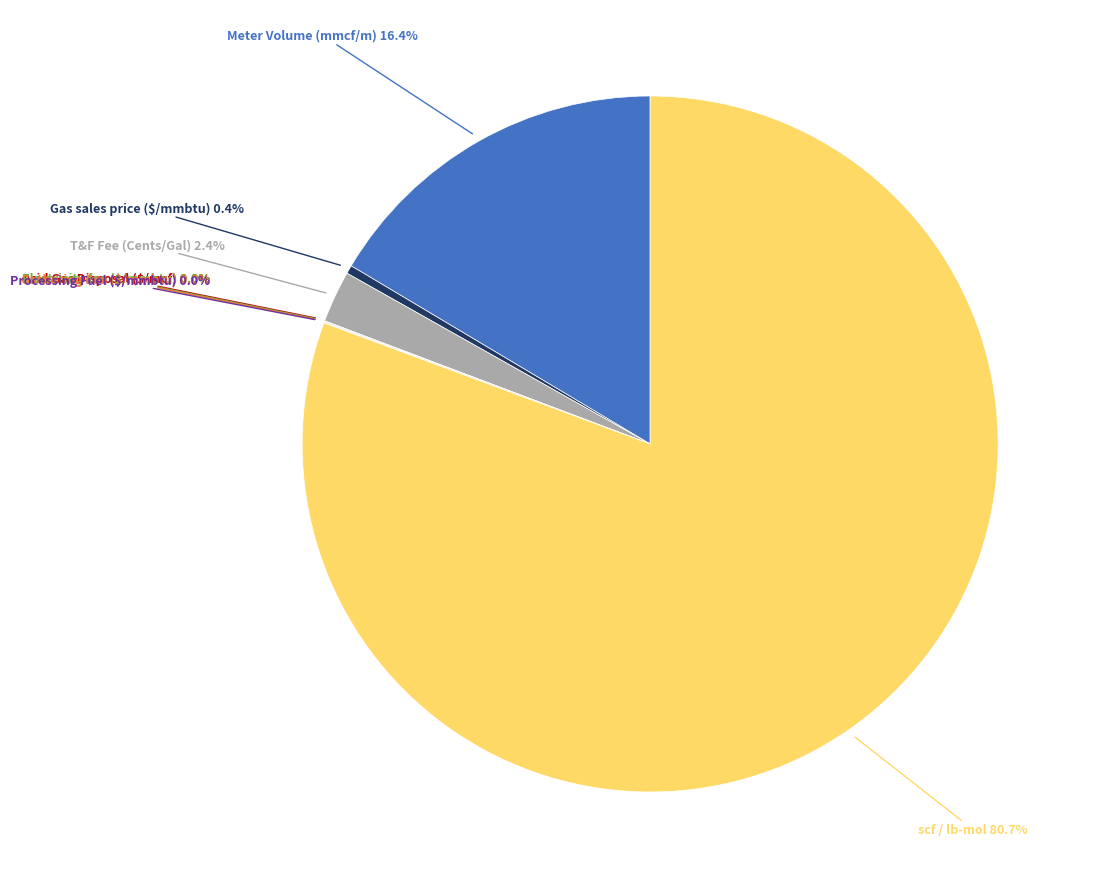

Is there a majority slice in this chart?

Yes